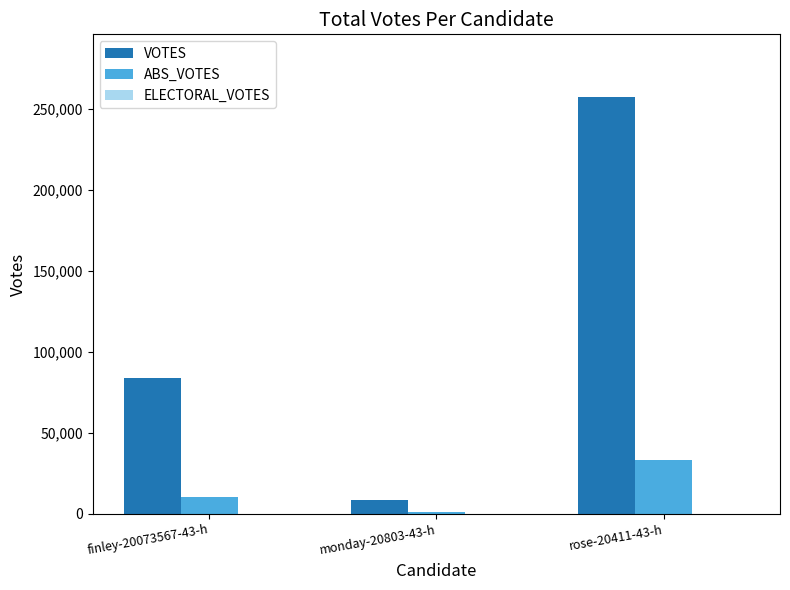

At which category is the sum across all series the highest?

rose-20411-43-h